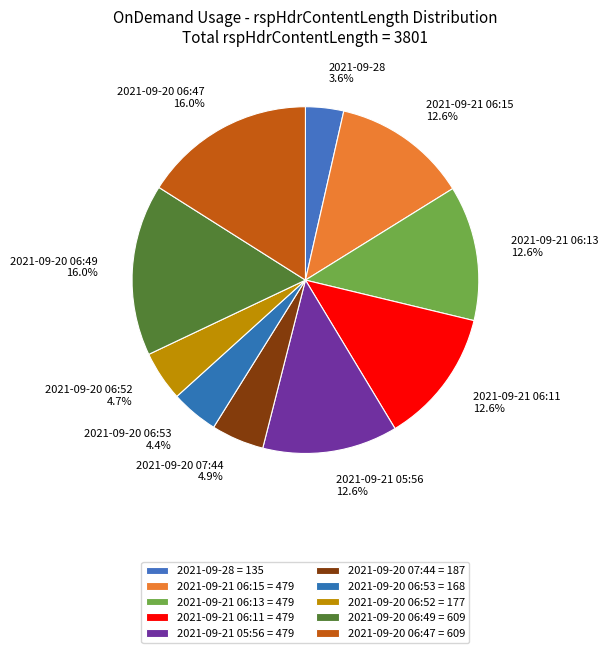

To the nearest percent, what percentage of the pie is 2021-09-20 06:47?

16%